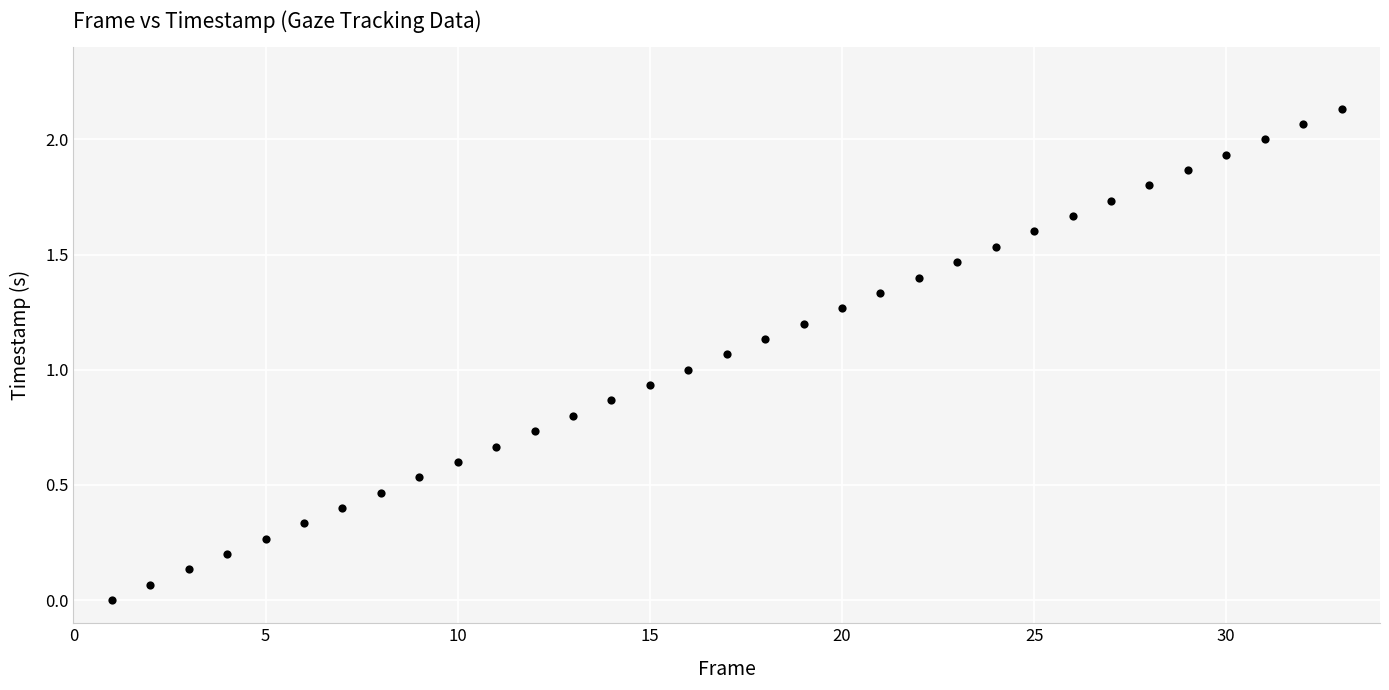

What is the range of X values (max minus min)?

32.0